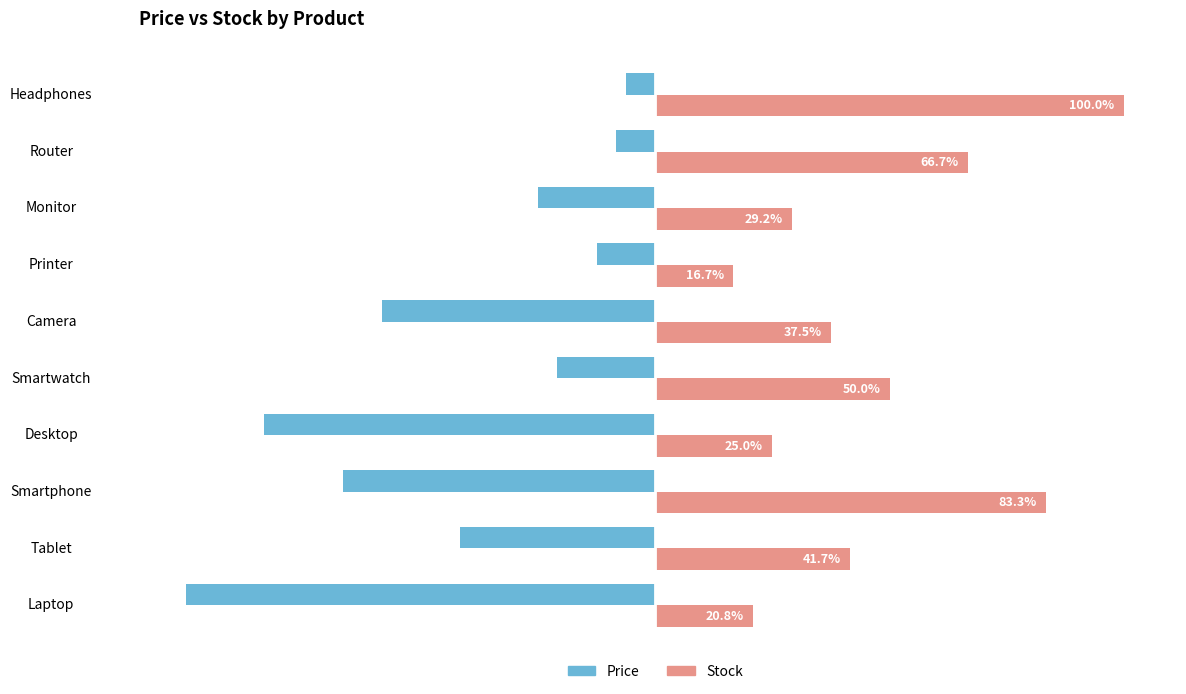

At which category does the chart reach its minimum across all series?

Laptop